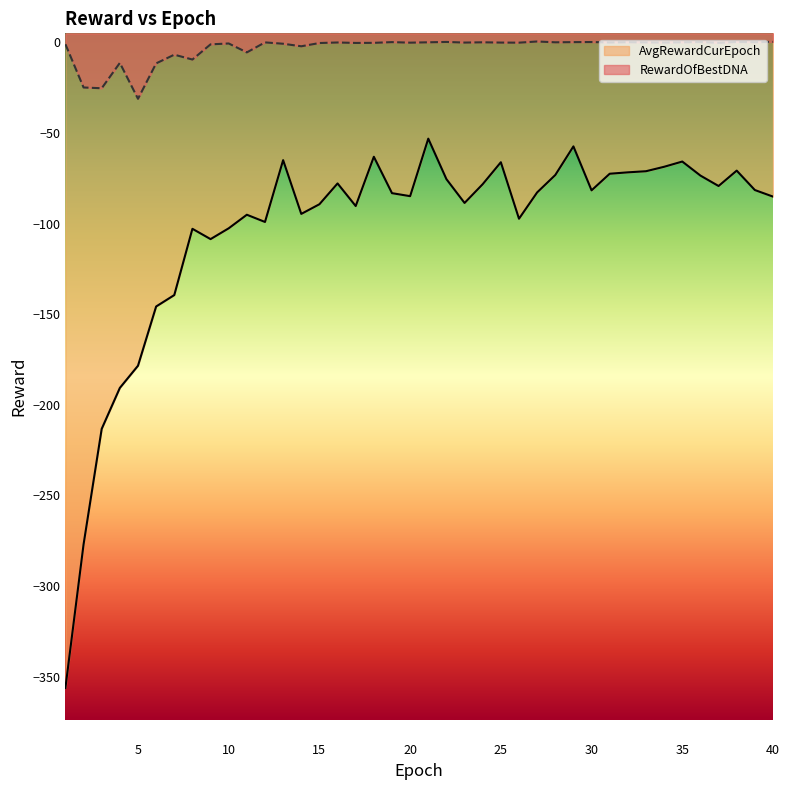

What are all the series names shown in the legend?

AvgRewardCurEpoch, RewardOfBestDNA